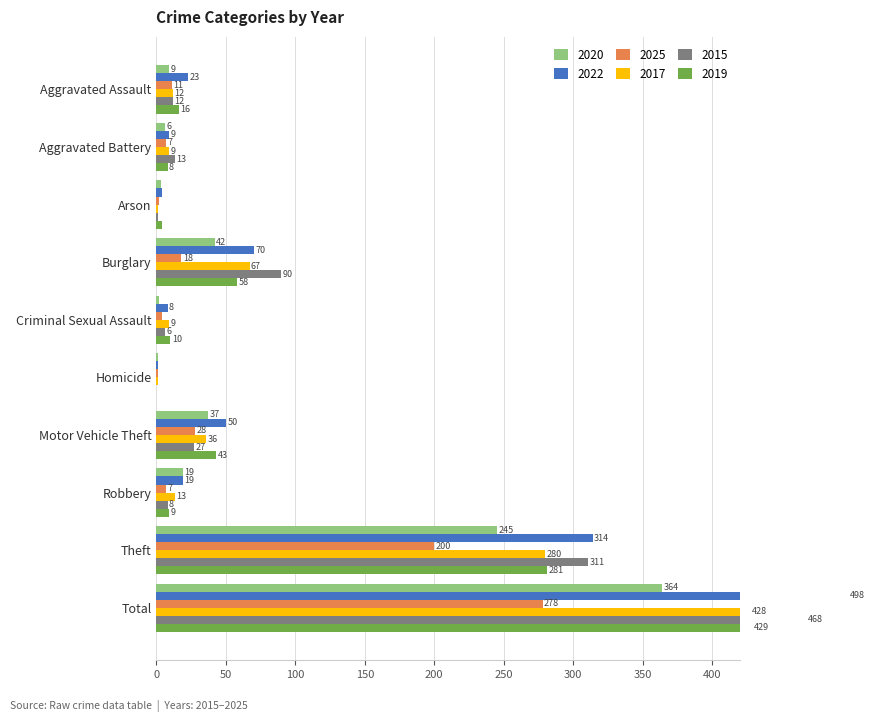

Between Aggravated Battery and Burglary, which is larger?

Burglary